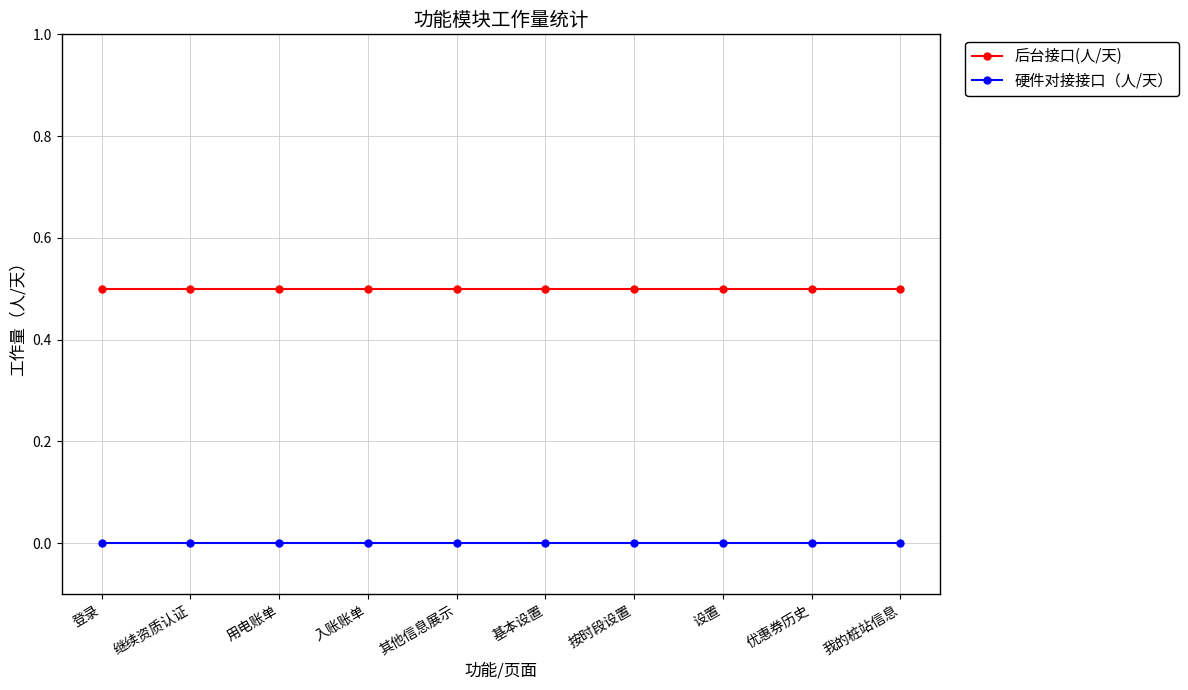

How many lines are shown in the chart?

2